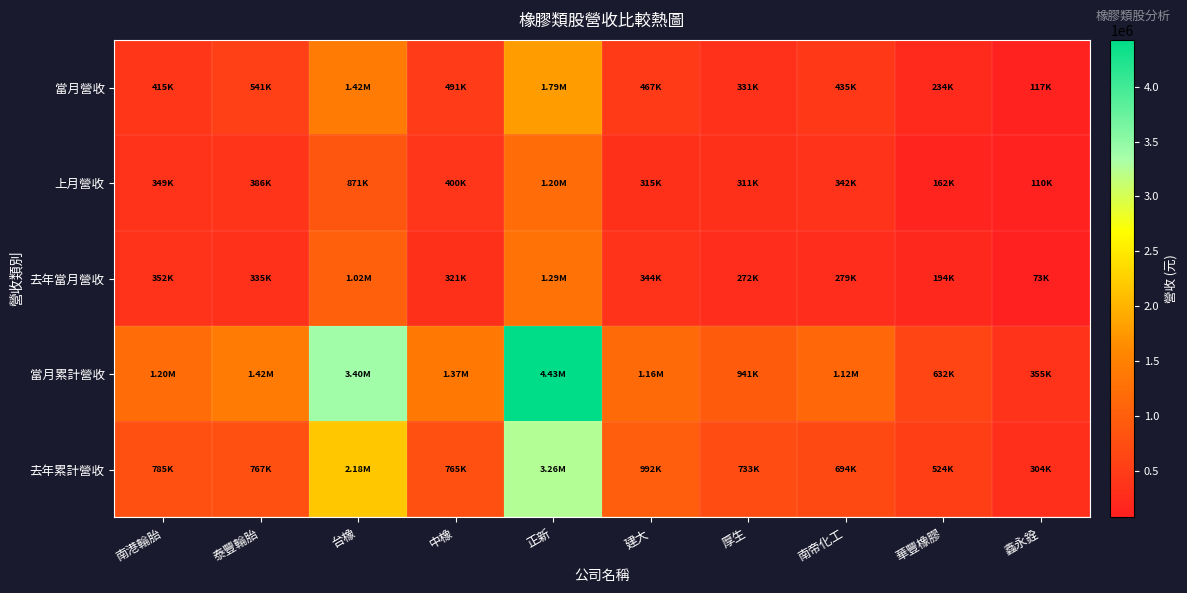

Reading right to left, transcribe all the data shown in this chart.

當月營收: 鑫永銓=116569	華豐橡膠=234214	南帝化工=434807	厚生=331351	建大=466705	正新=1786215	中橡=490809	台橡=1416963	泰豐輪胎=540549	南港輪胎=415422
上月營收: 鑫永銓=110424	華豐橡膠=161764	南帝化工=341786	厚生=311391	建大=315461	正新=1198864	中橡=399916	台橡=871264	泰豐輪胎=385821	南港輪胎=348633
去年當月營收: 鑫永銓=73242	華豐橡膠=193575	南帝化工=279194	厚生=272211	建大=343744	正新=1286595	中橡=320565	台橡=1019660	泰豐輪胎=334667	南港輪胎=351877
當月累計營收: 鑫永銓=354981	華豐橡膠=631979	南帝化工=1120348	厚生=941158	建大=1162972	正新=4426165	中橡=1368967	台橡=3397342	泰豐輪胎=1415695	南港輪胎=1201803
去年累計營收: 鑫永銓=303946	華豐橡膠=523733	南帝化工=693508	厚生=732602	建大=991660	正新=3255647	中橡=764872	台橡=2178150	泰豐輪胎=766900	南港輪胎=785151